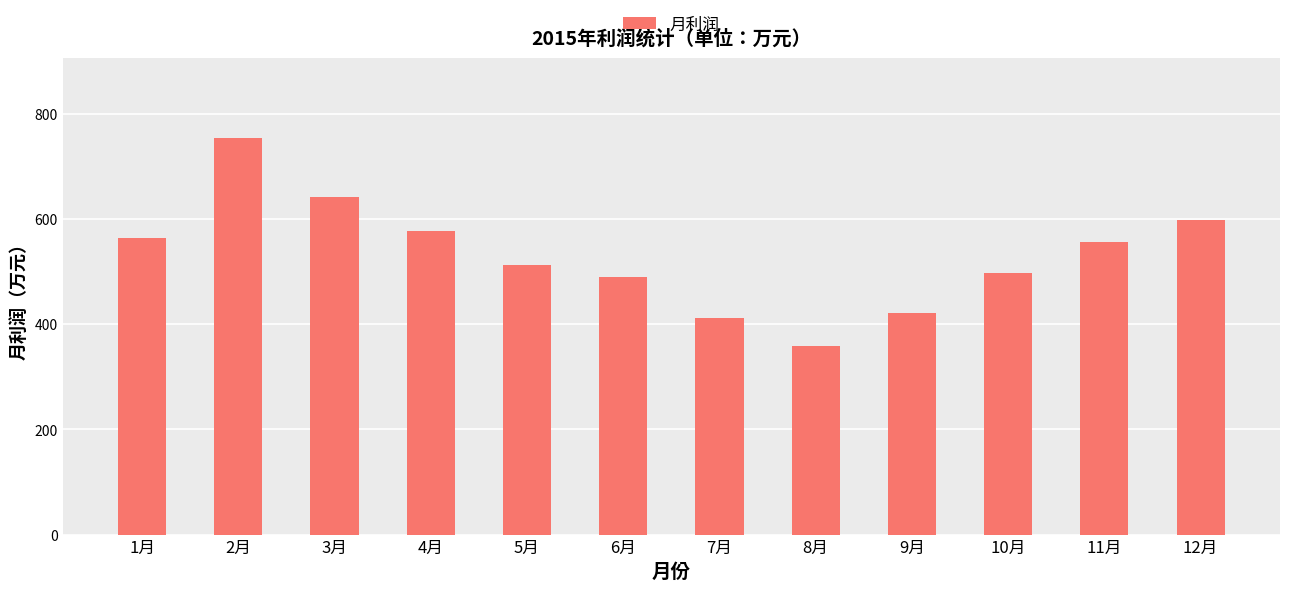

Is it true that the value at 12月 is 598?

True